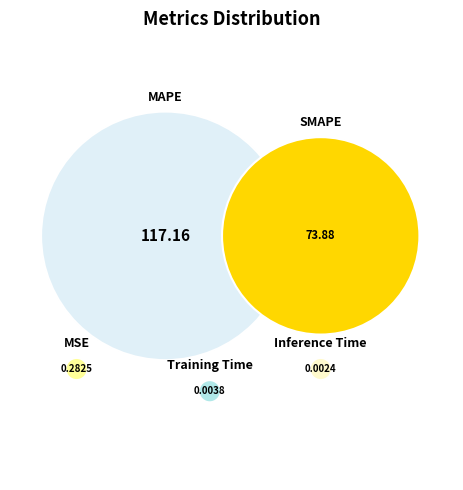

To the nearest percent, what is the difference between the largest and smallest slice percentages?

61%